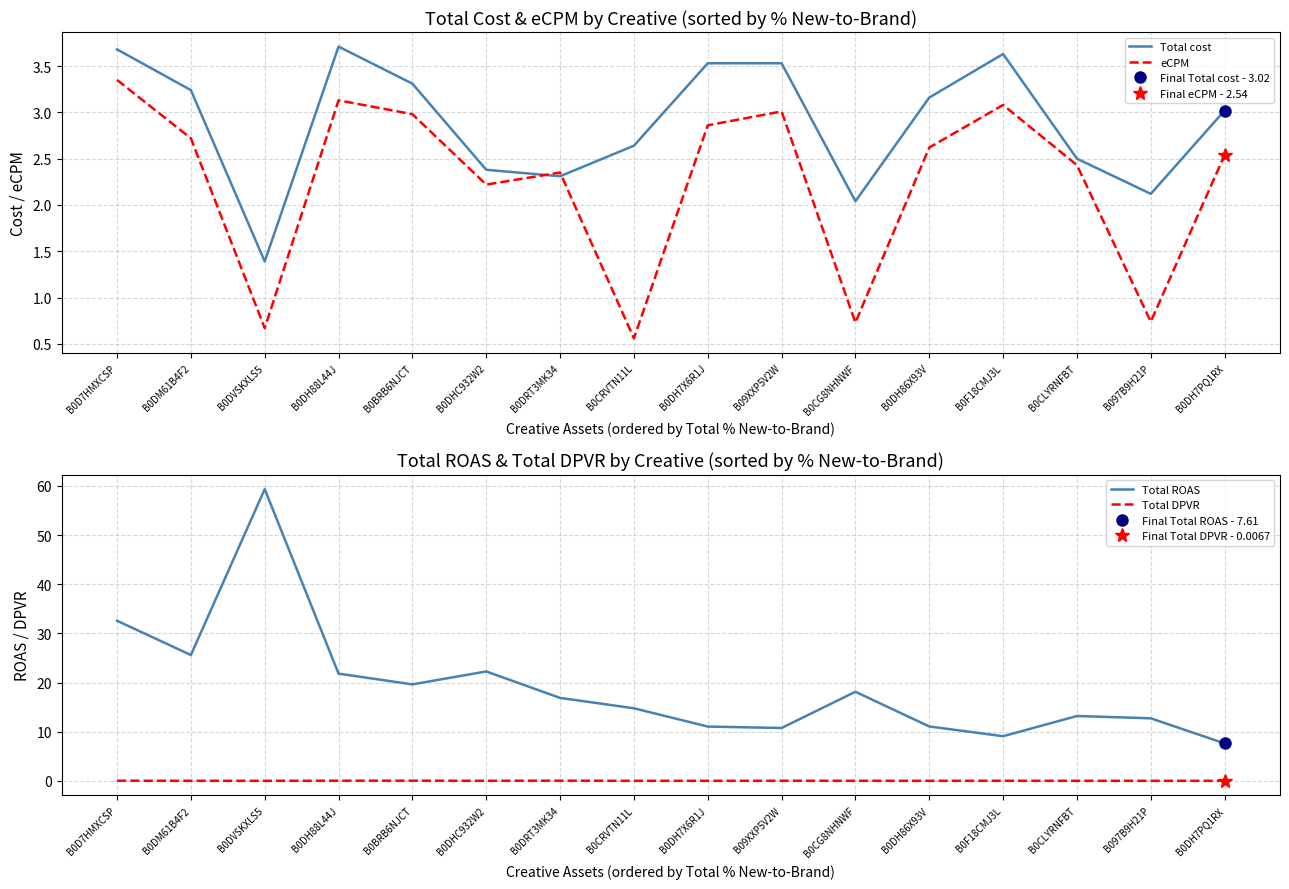

True or false: Total ROAS has more than 1 interior local peaks.

True